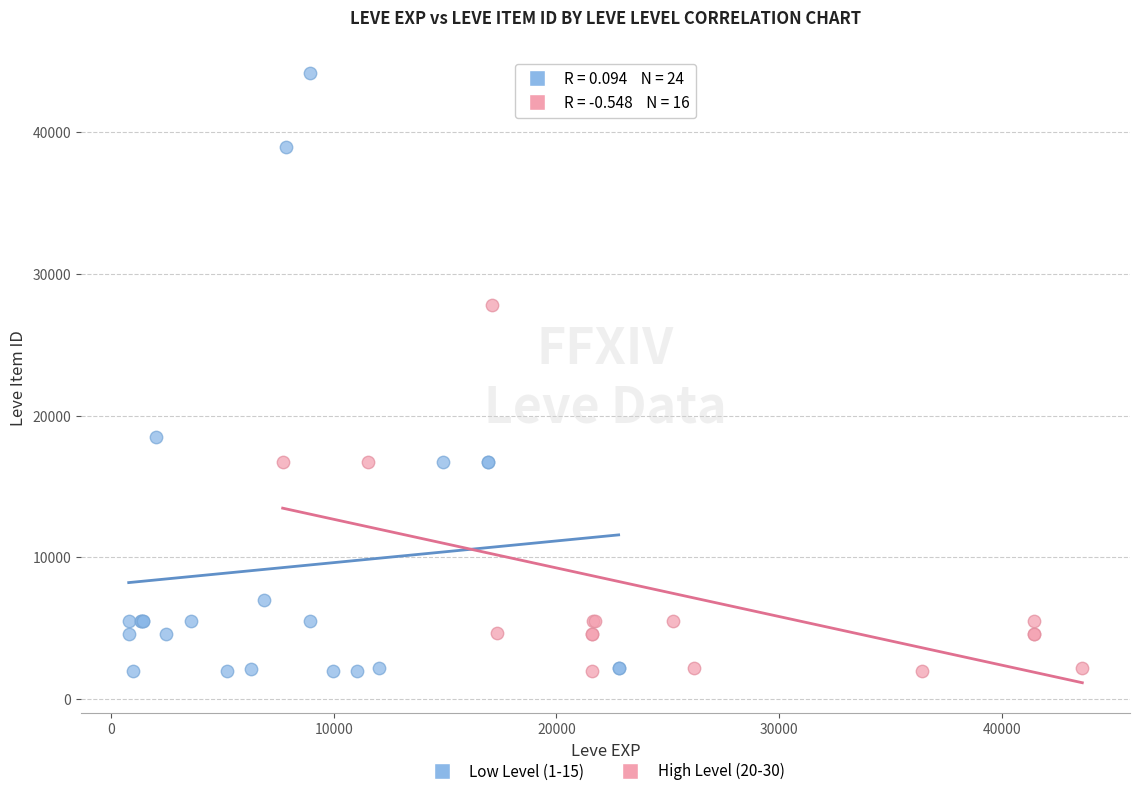

Which series has the largest Y range (max minus min)?

Low Level (1-15)